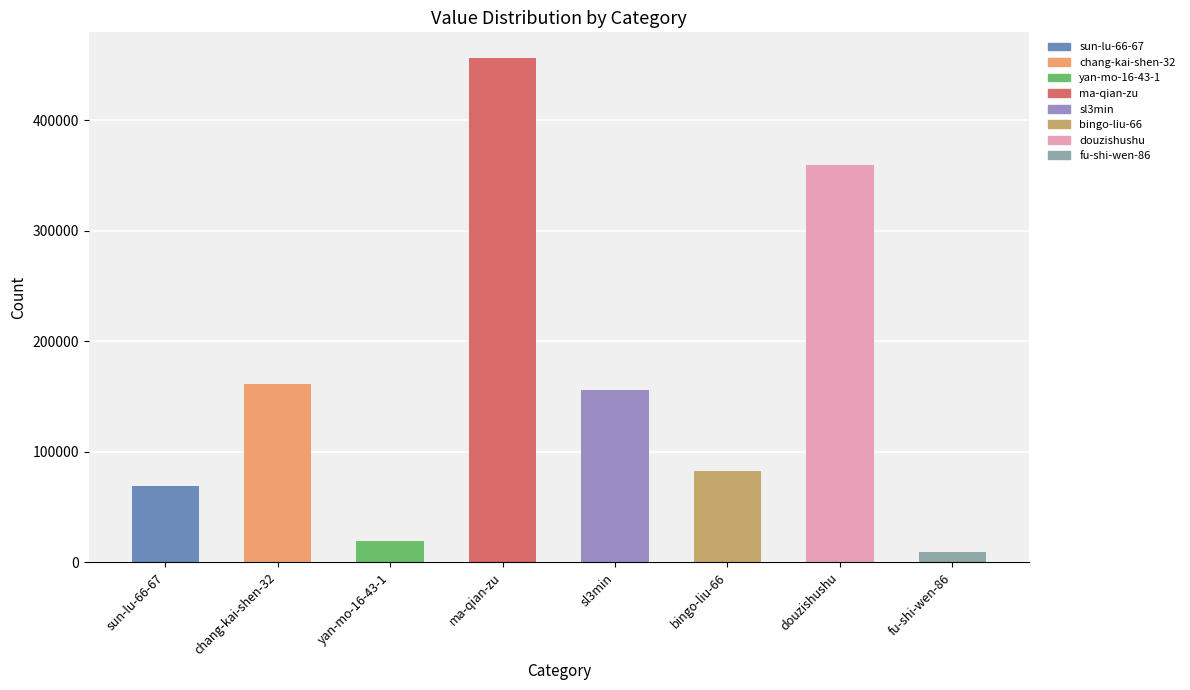

What position from the right is sun-lu-66-67?

8